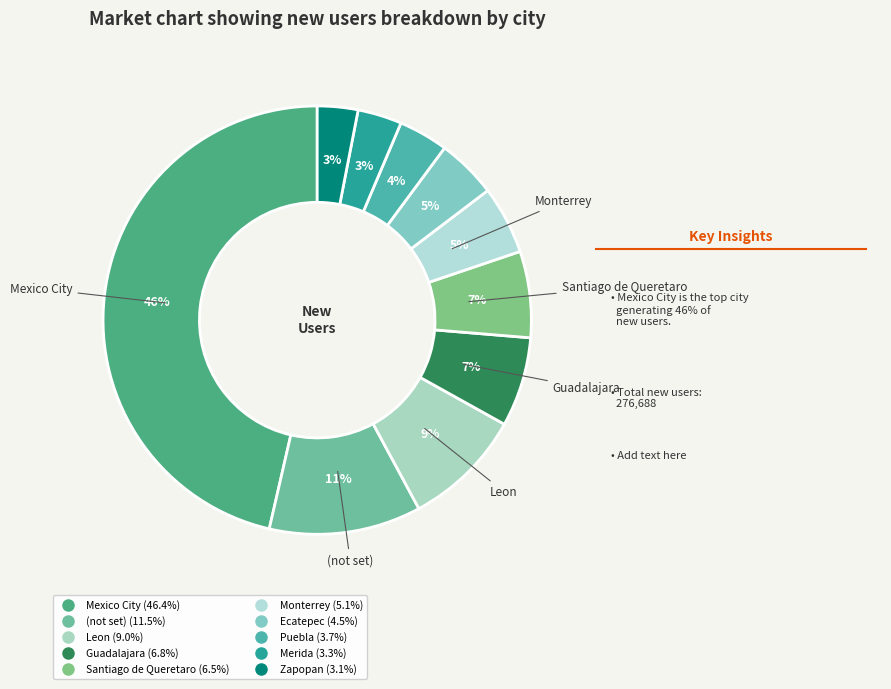

Count the number of slices in the pie.

10